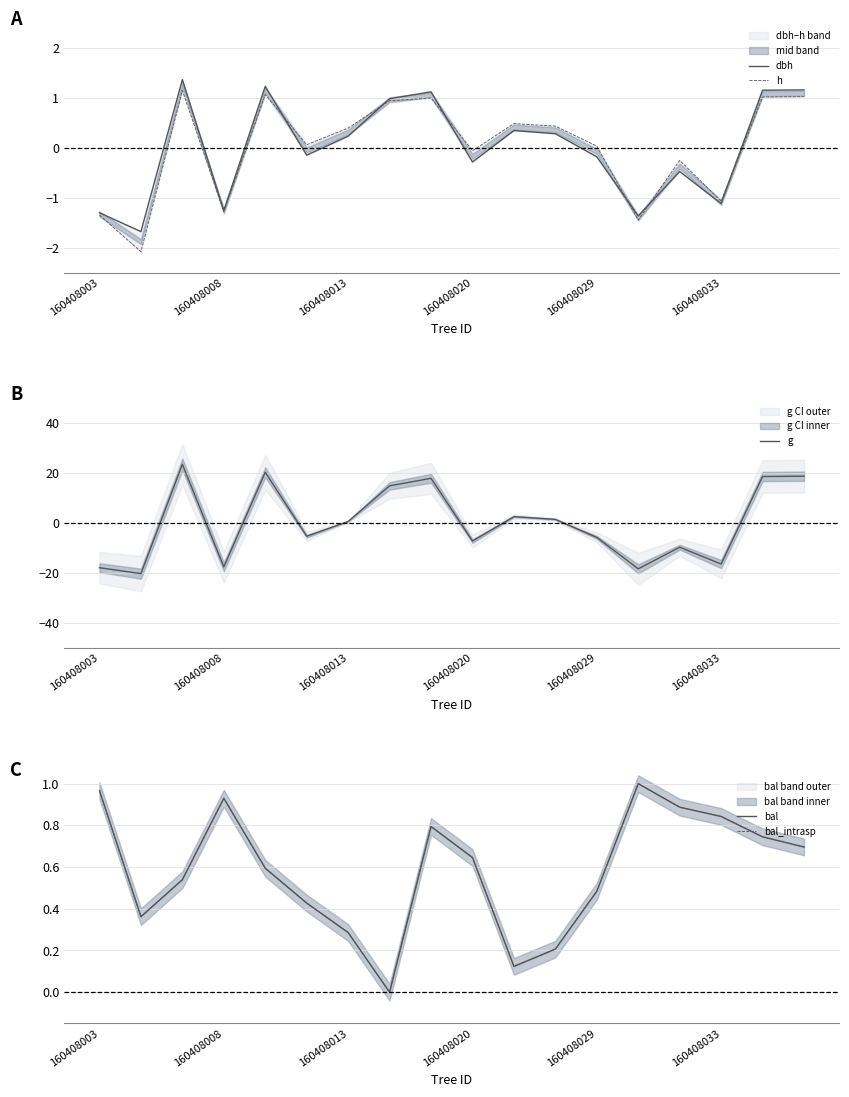

What is the smallest value displayed?

-20.2